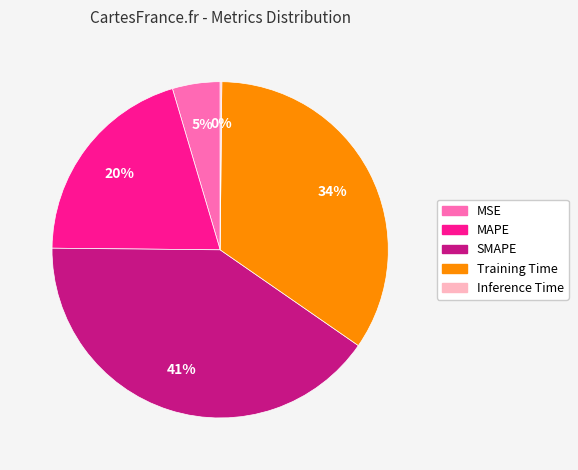

Which slice is the largest?

SMAPE